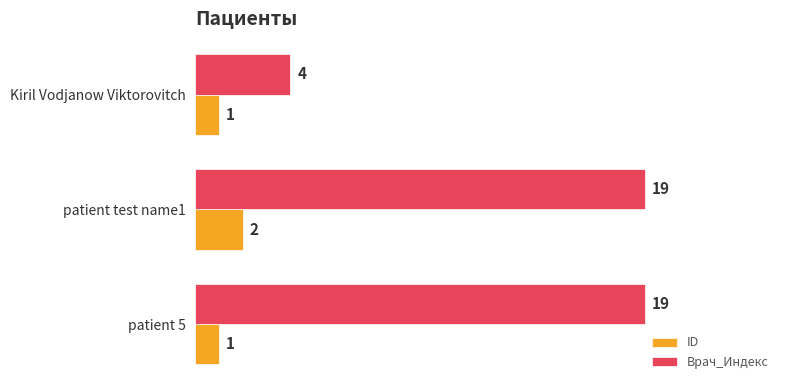

What is the maximum value for Врач_Индекс?

19